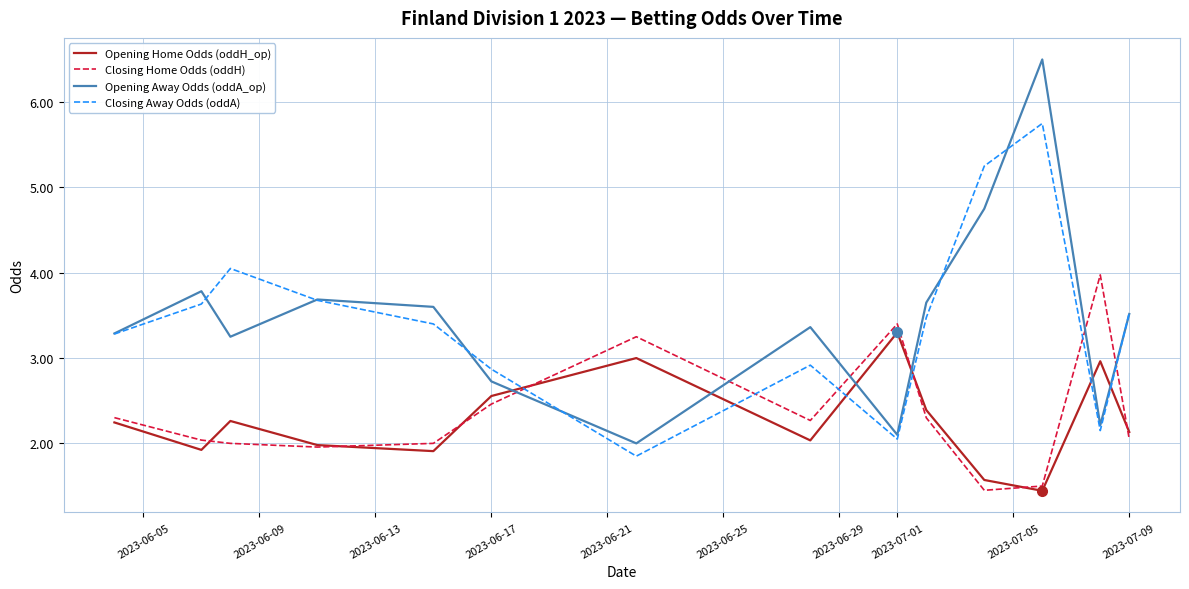

Which series ends up on top after the final intersection of Opening Home Odds (oddH_op) and Opening Away Odds (oddA_op)?

Opening Away Odds (oddA_op)